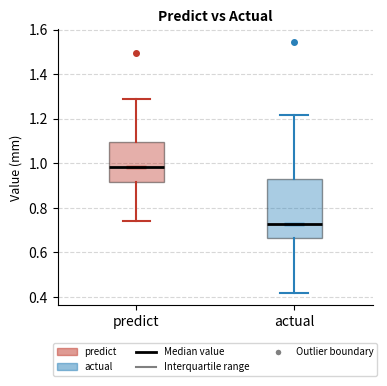

Reading left to right, read every box against the y-axis: the position of its median line, the range the box covers, and the ends of its whiskers. The values are not printed on the chart, so give them approximately, as read against the axis.

predict: median 0.98, box 0.92 to 1.10, whiskers 0.74 to 1.30
actual: median 0.72, box 0.66 to 0.94, whiskers 0.42 to 1.22